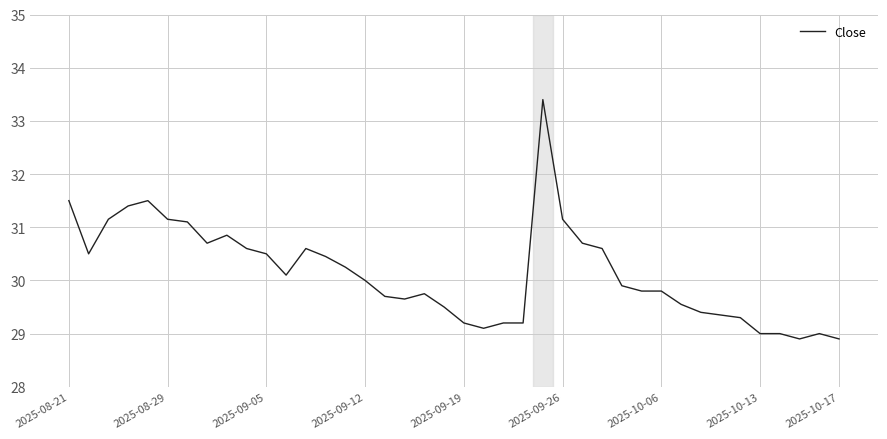

What is the greatest value displayed?

33.4